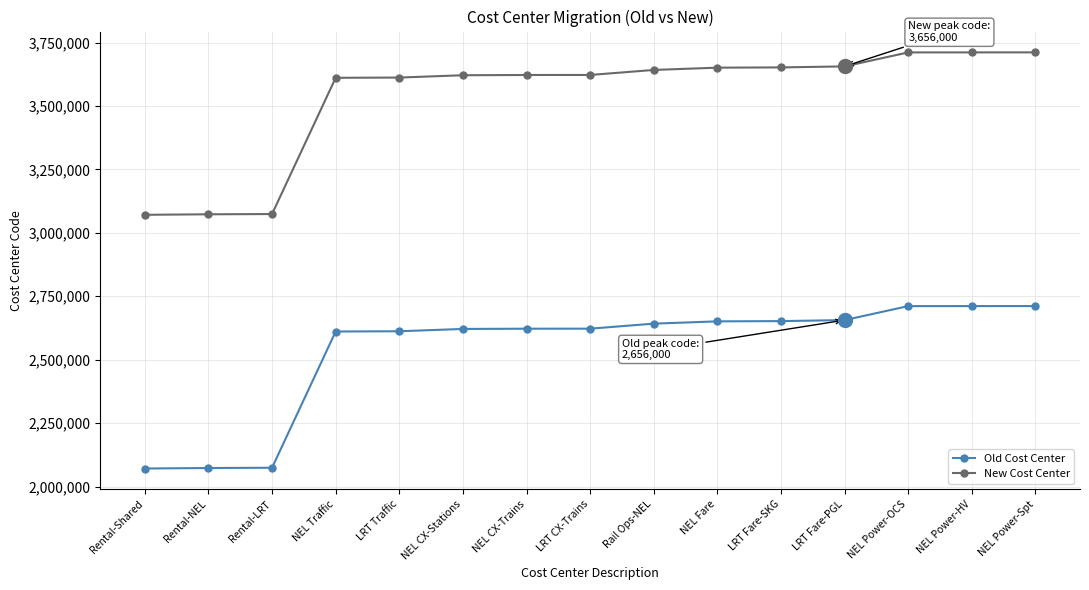

True or false: Old Cost Center and New Cost Center intersect in this chart.

False